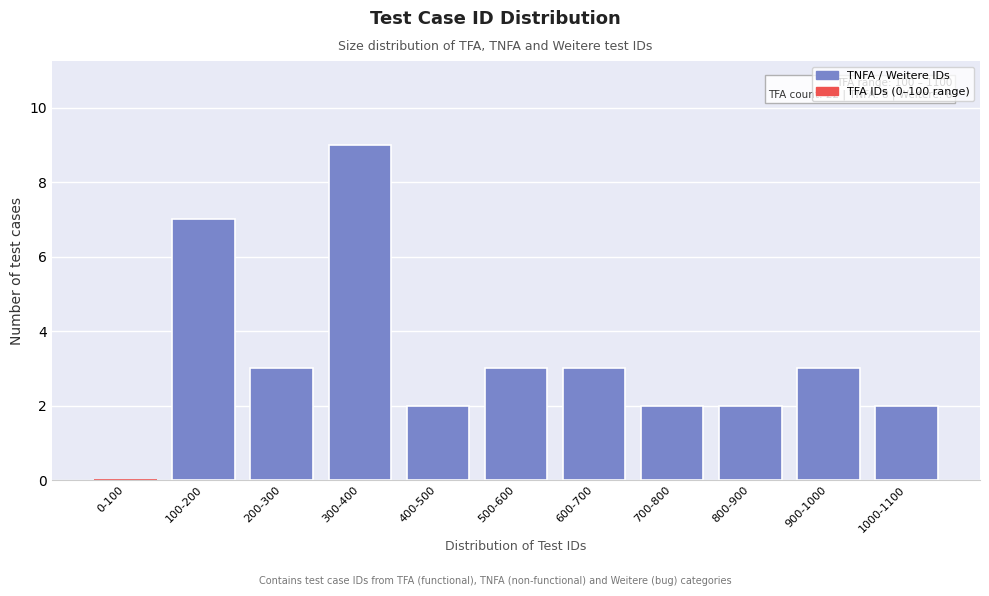

Reading right to left, extract all data points from this chart.

1000-1100=2	900-1000=3	800-900=2	700-800=2	600-700=3	500-600=3	400-500=2	300-400=9	200-300=3	100-200=7	0-100=0